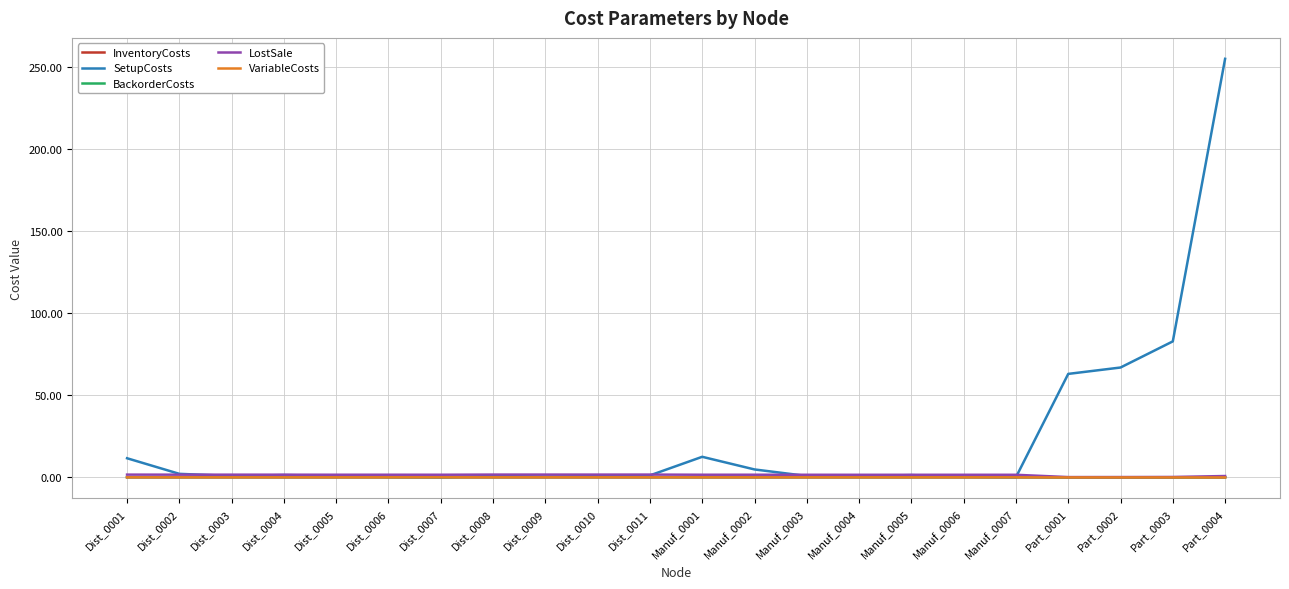

Which series has the widest spread of values?

SetupCosts